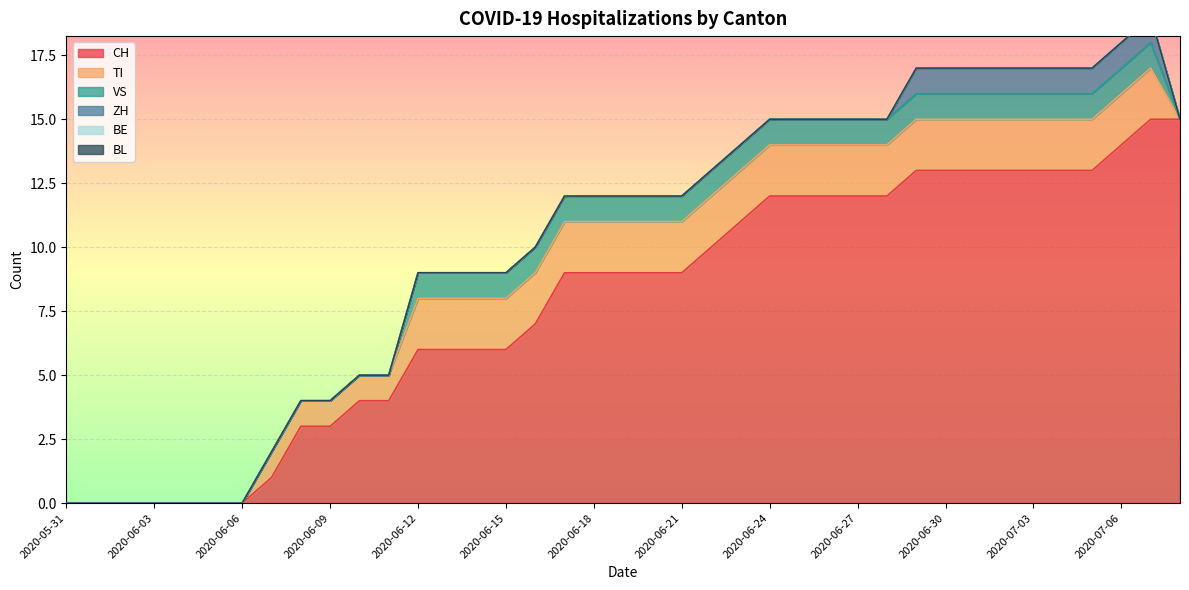

True or false: TI has a value of 2 at 2020-06-29.

True